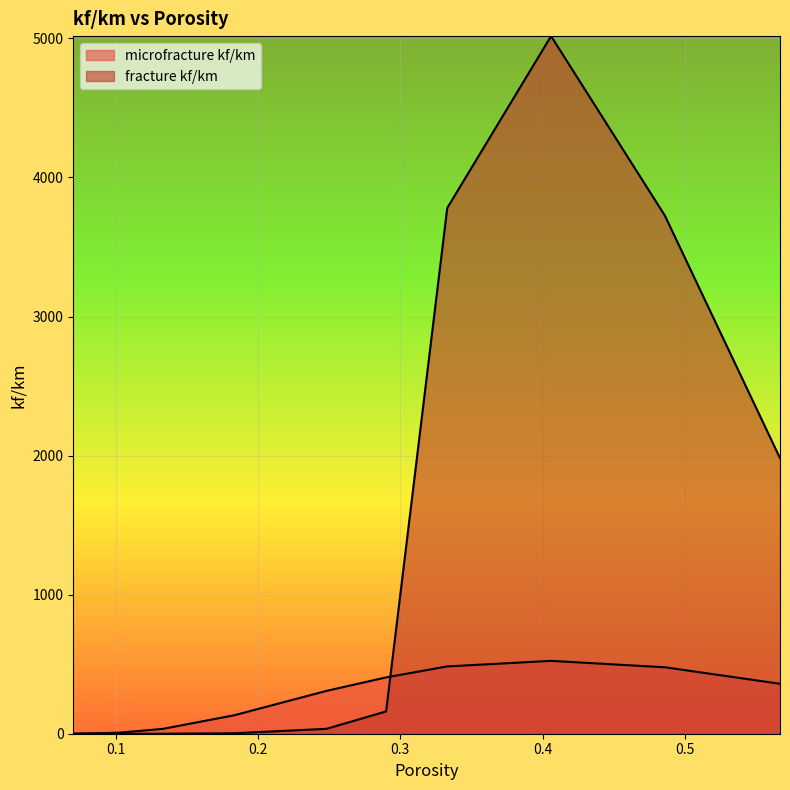

Rank the series by their maximum value, from lowest to highest.

microfracture kf/km, fracture kf/km